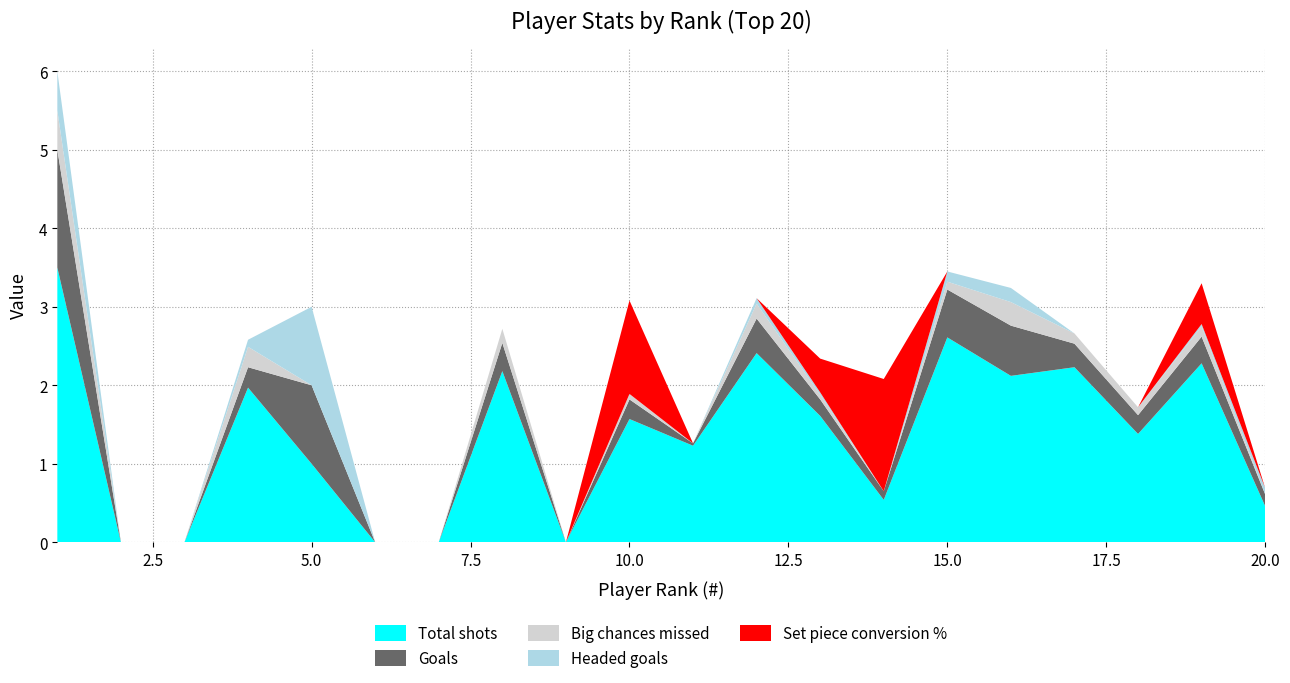

Reading right to left, what are all the values shown in this chart?

Total shots: 0.5	2.3	1.4	2.2	2.1	2.6	0.5	1.6	2.4	1.2	1.6	0.0	2.2	0.0	0.0	1.0	2.0	0.0	0.0	3.5
Goals: 0.1	0.3	0.2	0.3	0.6	0.6	0.1	0.2	0.4	0.0	0.2	0.0	0.4	0.0	0.0	1.0	0.3	0.0	0.0	1.5
Big chances missed: 0.0	0.1	0.1	0.1	0.3	0.1	0.0	0.1	0.2	0.0	0.1	0.0	0.2	0.0	0.0	0.0	0.3	0.0	0.0	0.5
Headed goals: 0.1	0.0	0.0	0.0	0.2	0.1	0.0	0.0	0.1	0.0	0.0	0.0	0.0	0.0	0.0	1.0	0.1	0.0	0.0	0.5
Set piece conversion %: 0.0	0.5	0.0	0.0	0.0	0.0	1.4	0.4	0.0	0.0	1.2	0.0	0.0	0.0	0.0	0.0	0.0	0.0	0.0	0.0